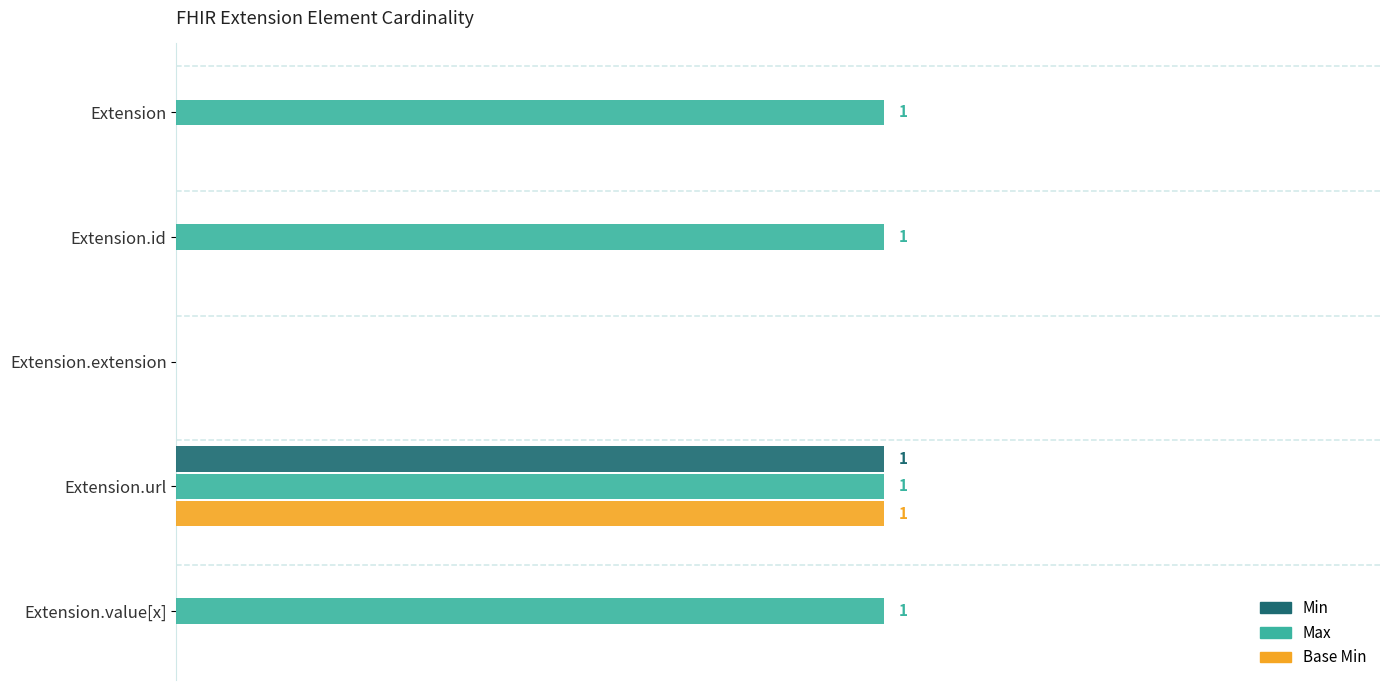

What are all the series names shown in the legend?

Min, Max, Base Min